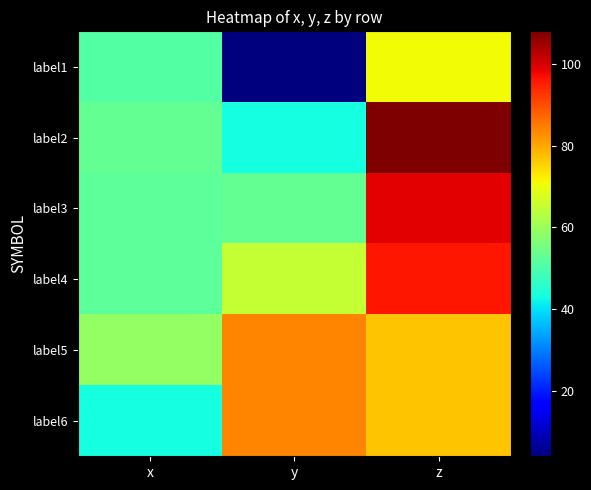

Which series has the largest range (max minus min)?

label1